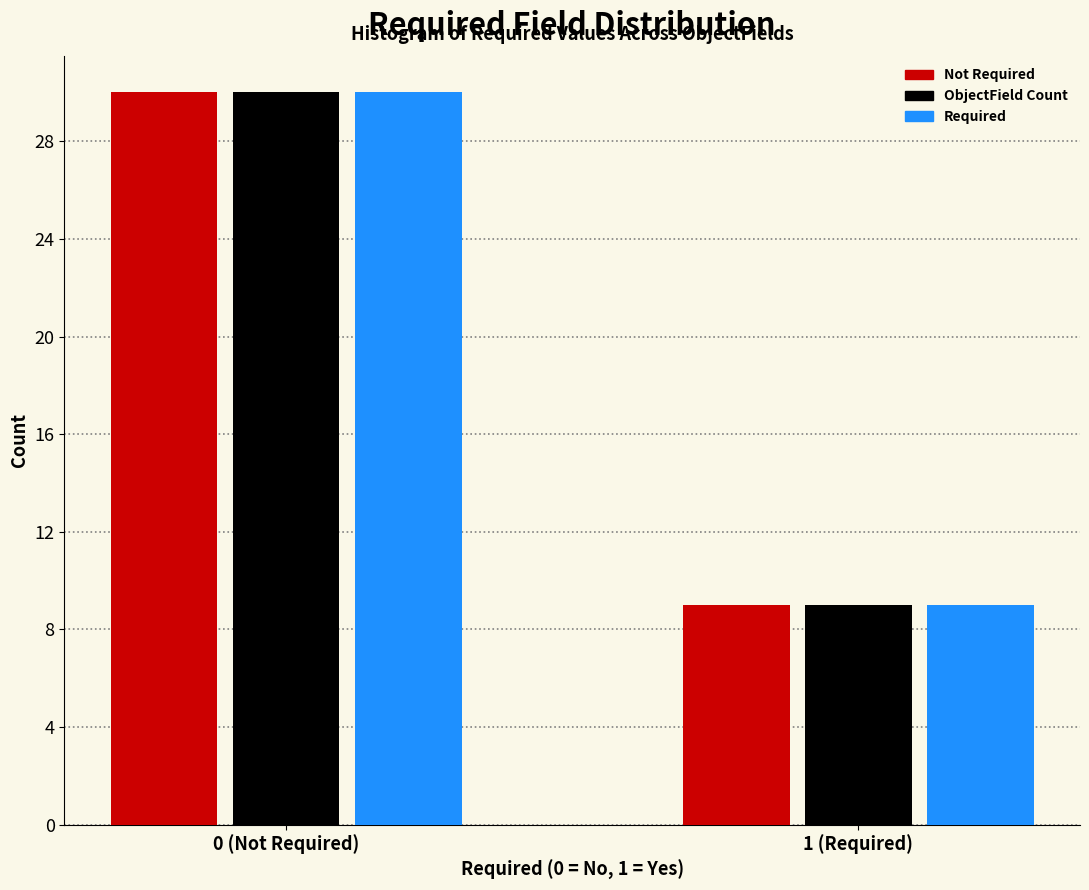

Reading left to right, list all the values displayed in this chart.

Not Required: 30	9
ObjectField Count: 30	9
Required: 30	9